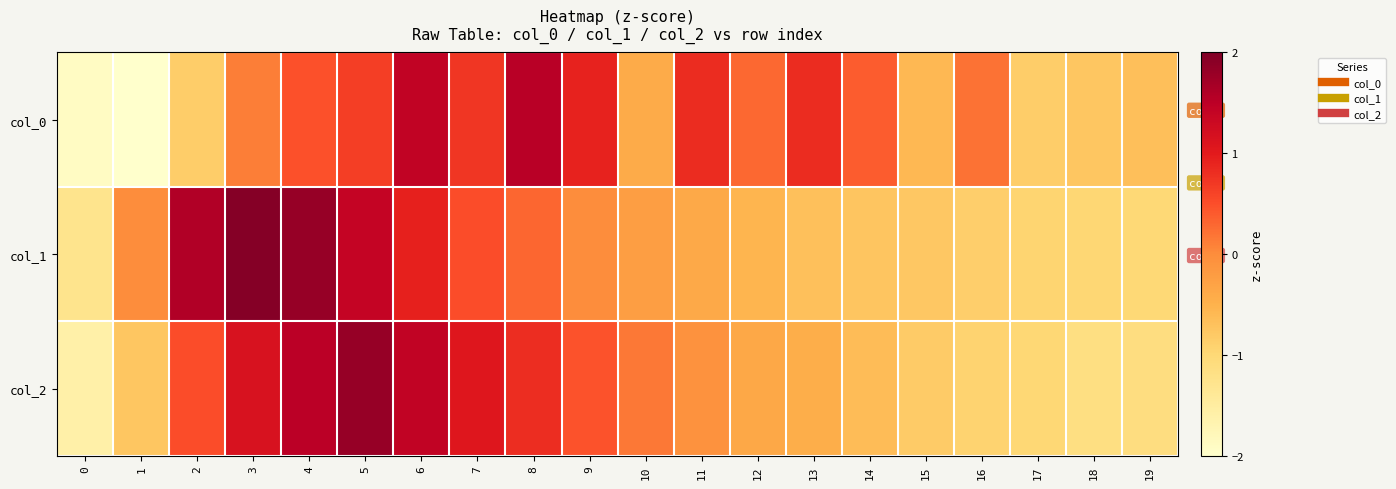

Which category has the highest value across all series?

3